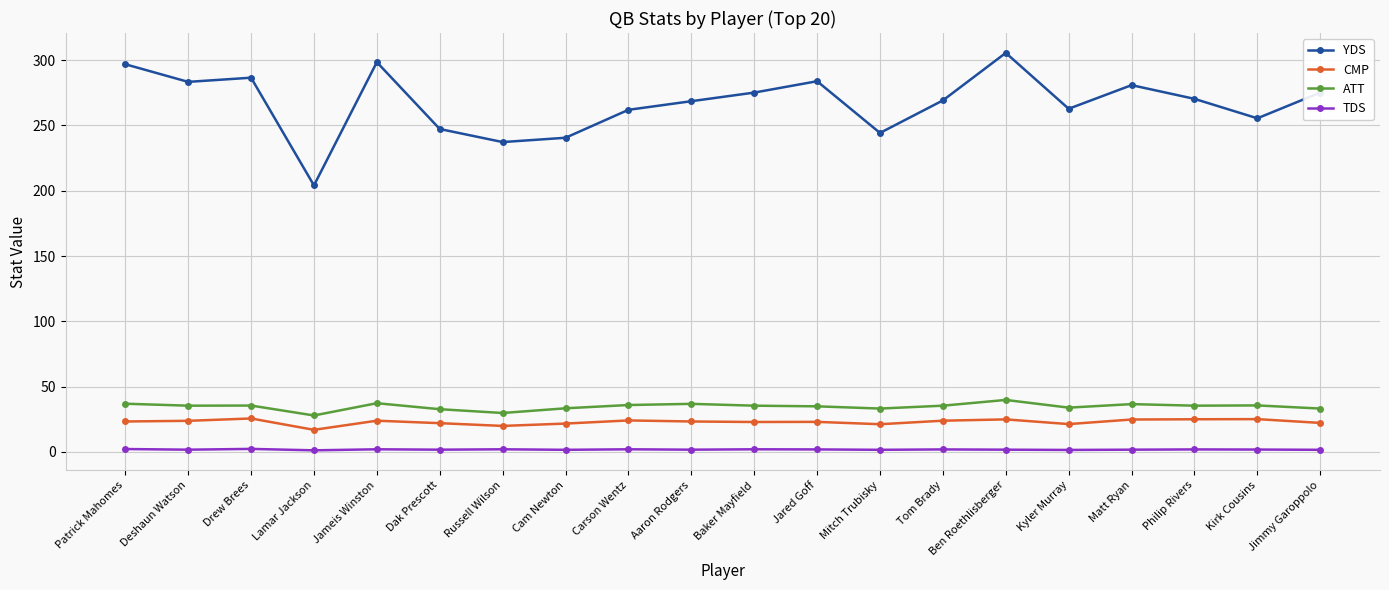

True or false: ATT has more than 2 points higher than both neighbors.

True